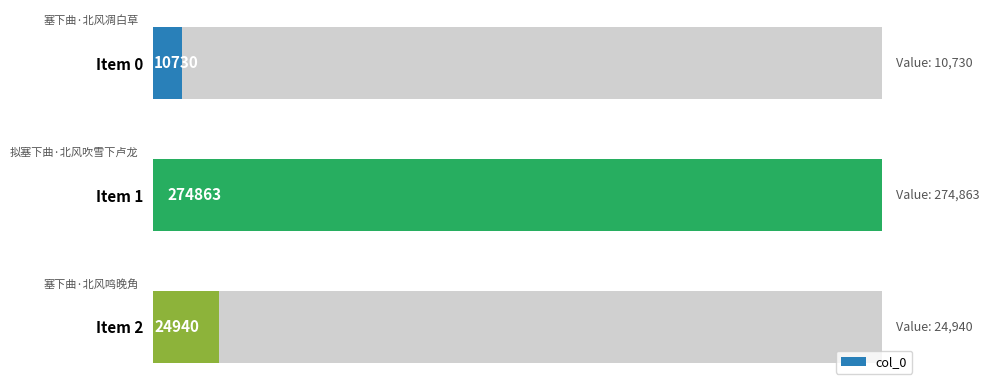

How many data points are above 24940?

1